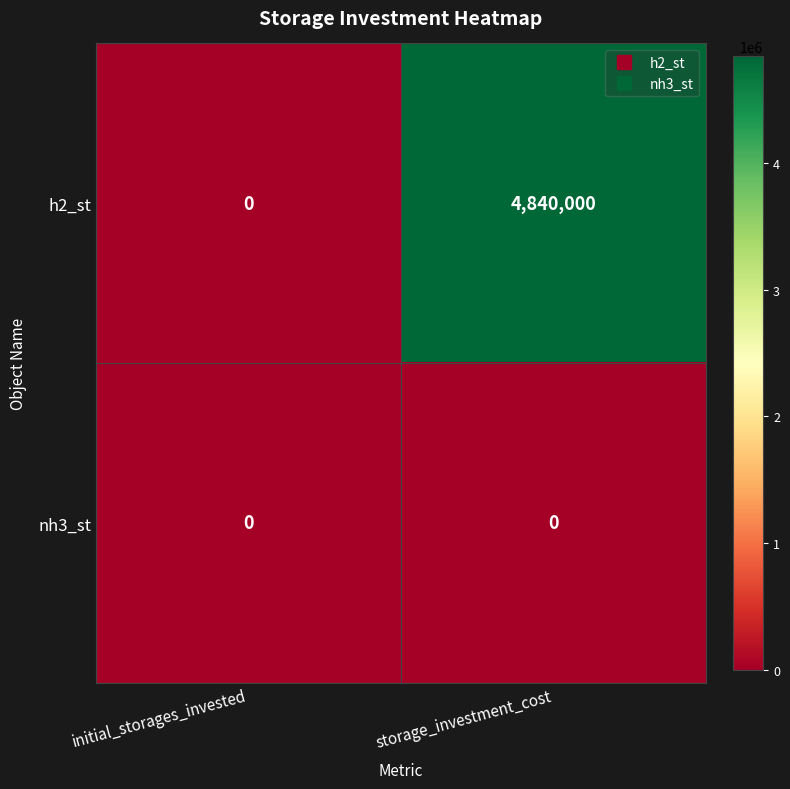

At which category does the chart reach its peak across all series?

storage_investment_cost